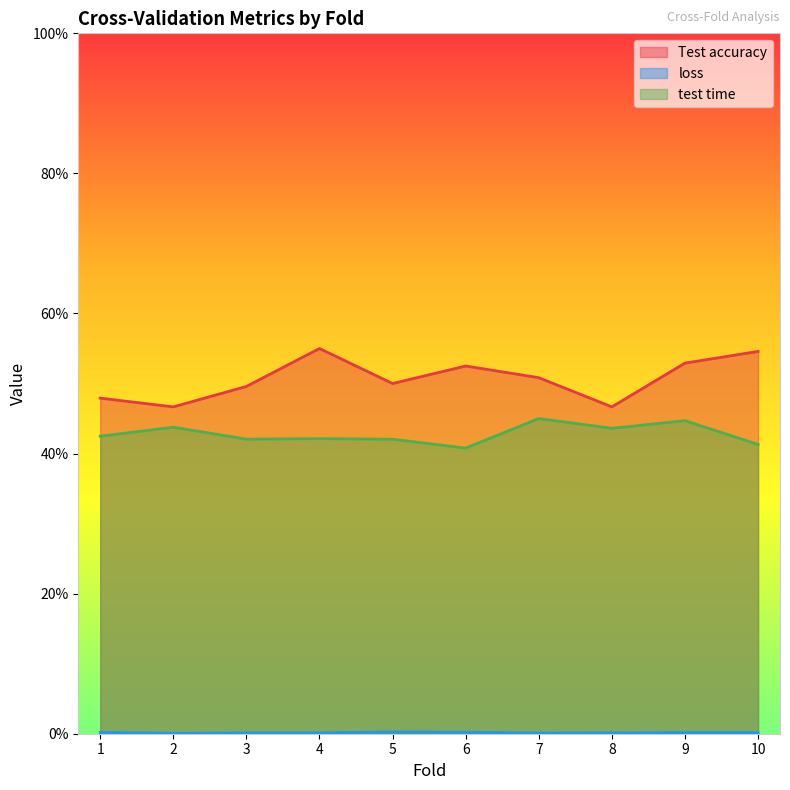

True or false: Test accuracy and test time cross at least once.

False